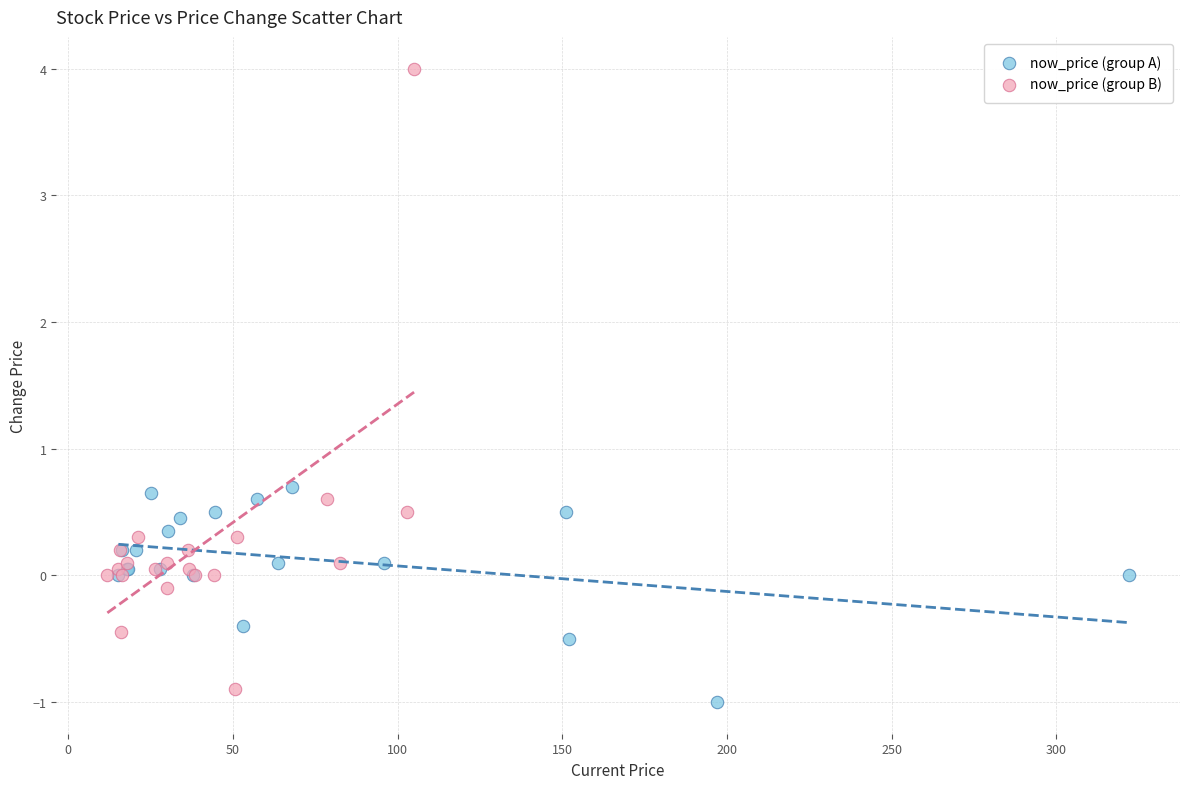

Which series has the largest Y range (max minus min)?

now_price (group B)